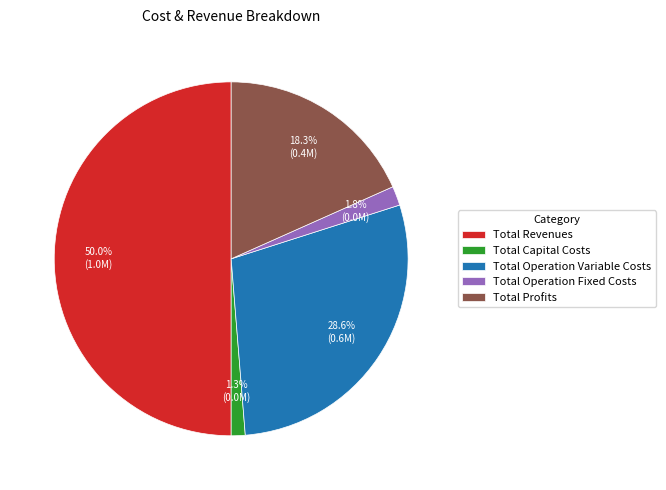

How many slices are in this pie chart?

5